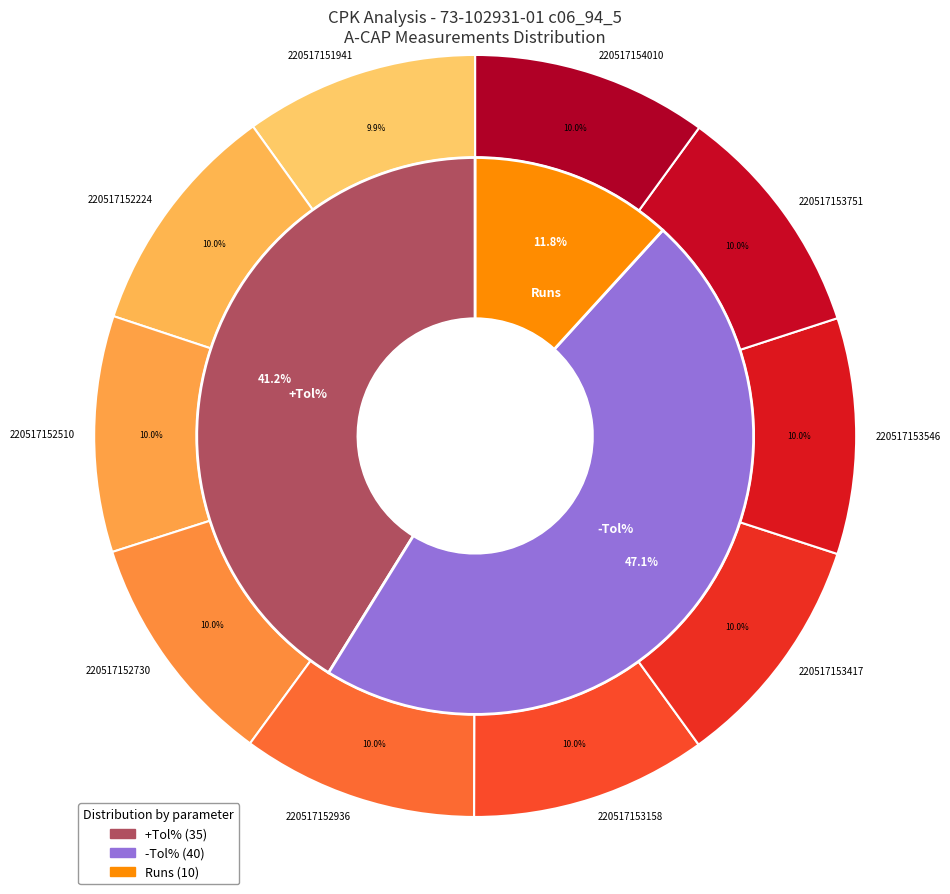

Combined, do 220517154010 and 220517153546 account for over 50%?

No